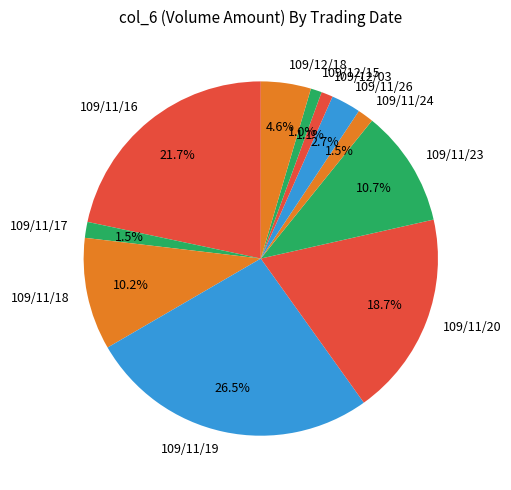

What is the largest slice in the pie chart?

109/11/19